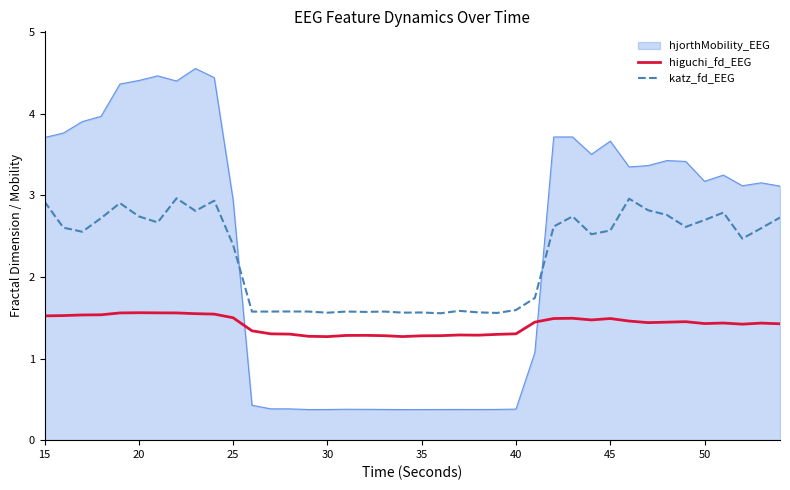

What is the difference between the maximum and minimum values in the higuchi_fd_EEG series?

0.3